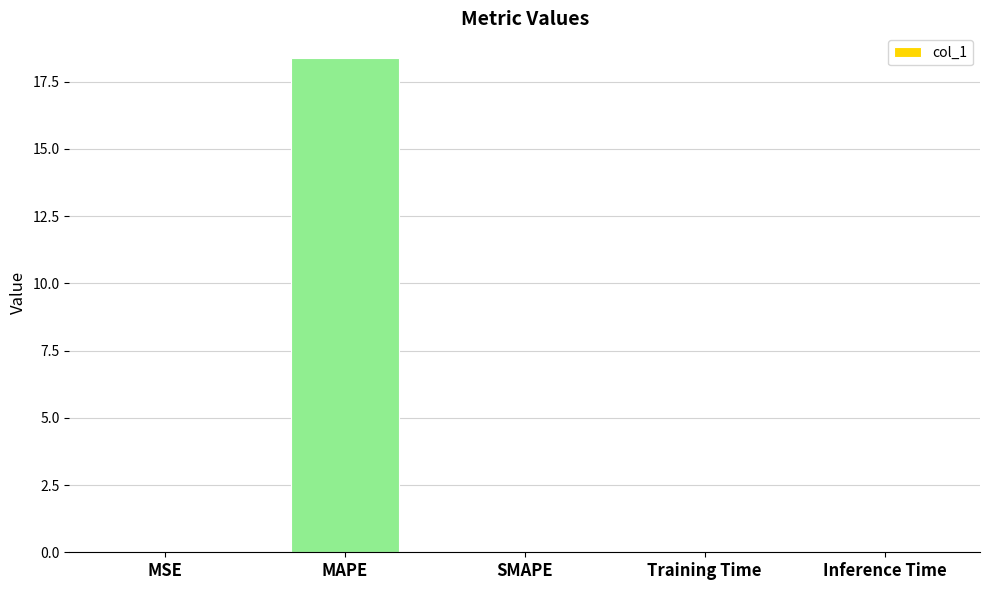

Which label corresponds to the largest value in the chart?

MAPE